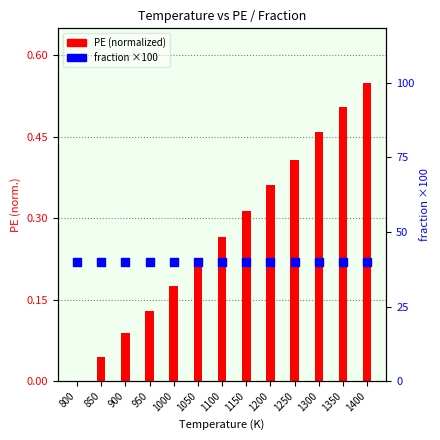

At how many categories does at least one series exceed 38?

13